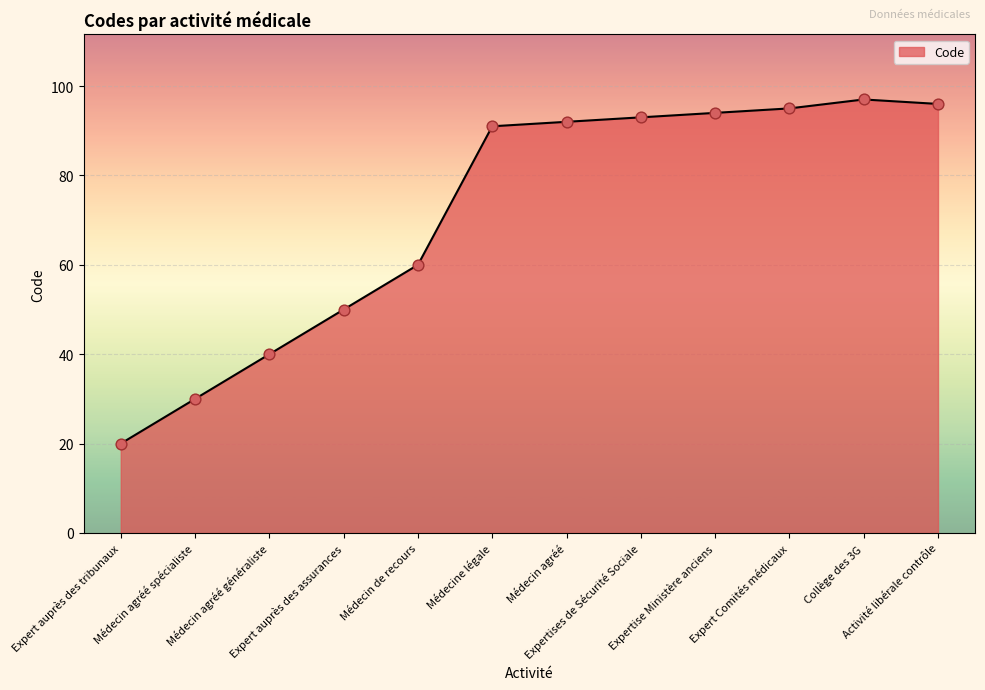

Approximately how many times larger is the value at Expert auprès des assurances compared to Médecin agréé spécialiste?

1.7